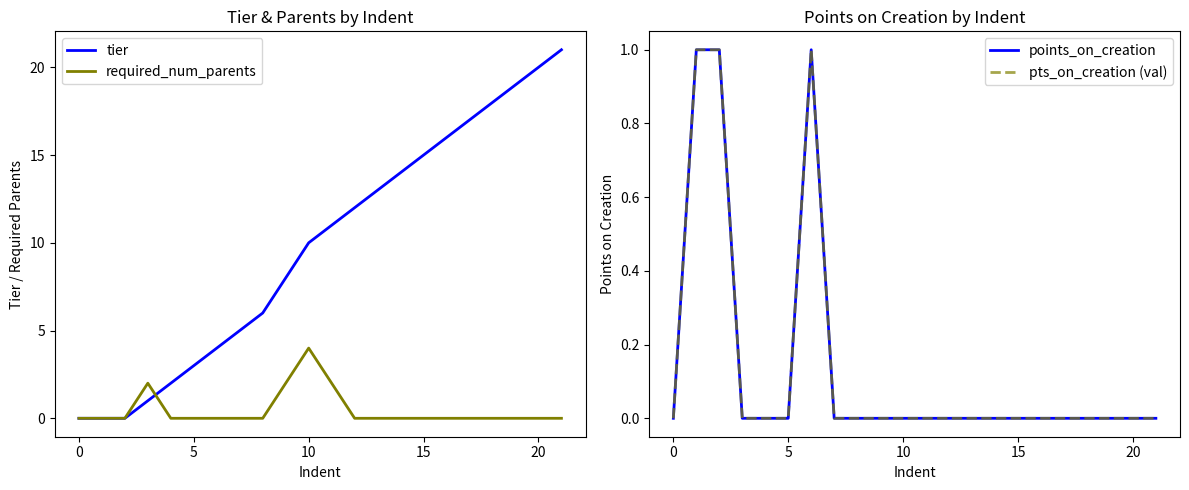

Reading left to right, list all the values displayed in this chart.

tier: 0	0	0	1	2	3	4	5	6	10	12	20	21
required_num_parents: 0	0	0	2	0	0	0	0	0	4	0	0	0
points_on_creation: 0	1	1	0	0	0	1	0	0	0	0	0	0
pts_on_creation (val): 0	1	1	0	0	0	1	0	0	0	0	0	0